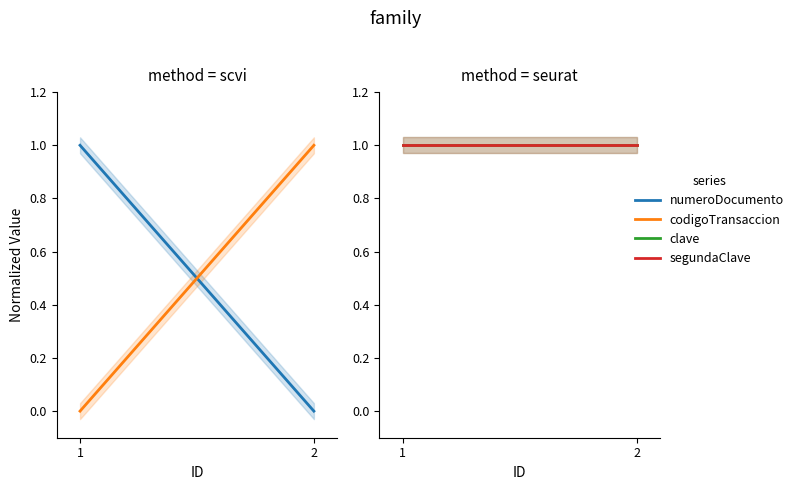

What are all the series names shown in the legend?

numeroDocumento, codigoTransaccion, clave, segundaClave